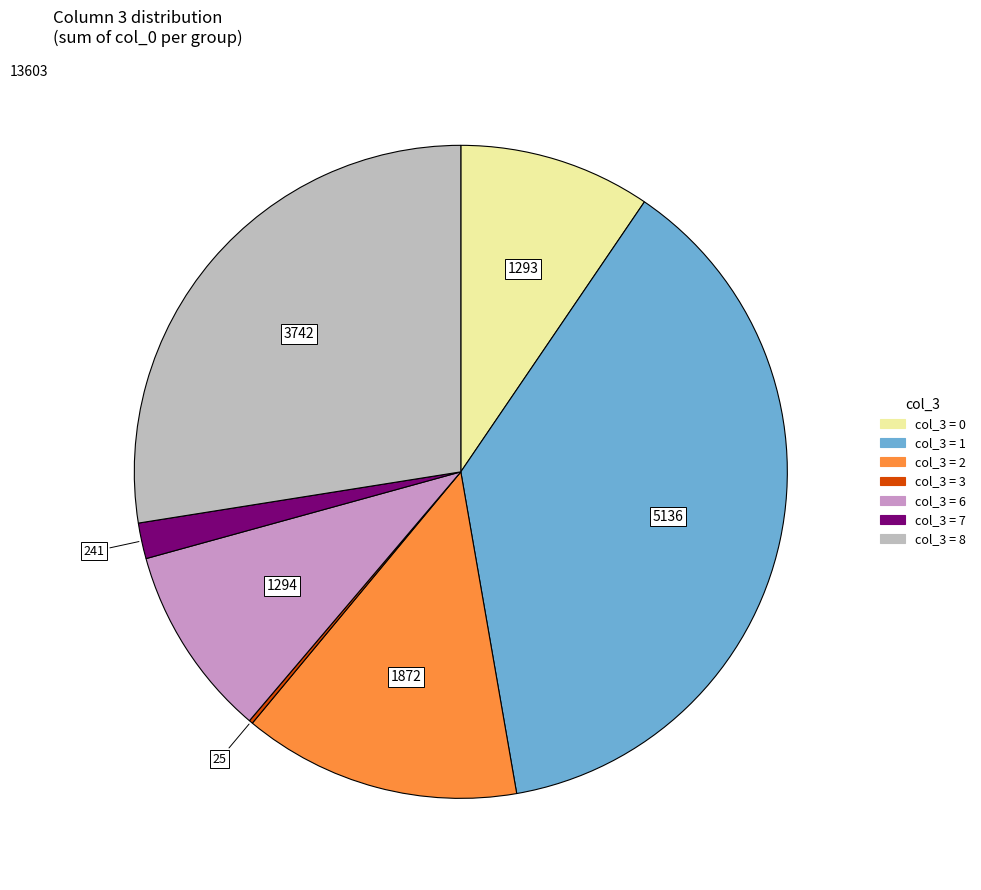

Is there a majority slice in this chart?

No